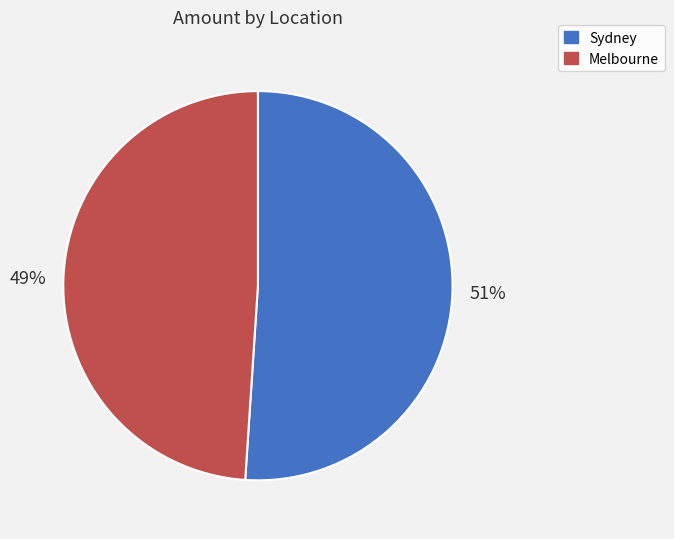

Approximately how many times larger is the value at Sydney compared to Melbourne?

1.0